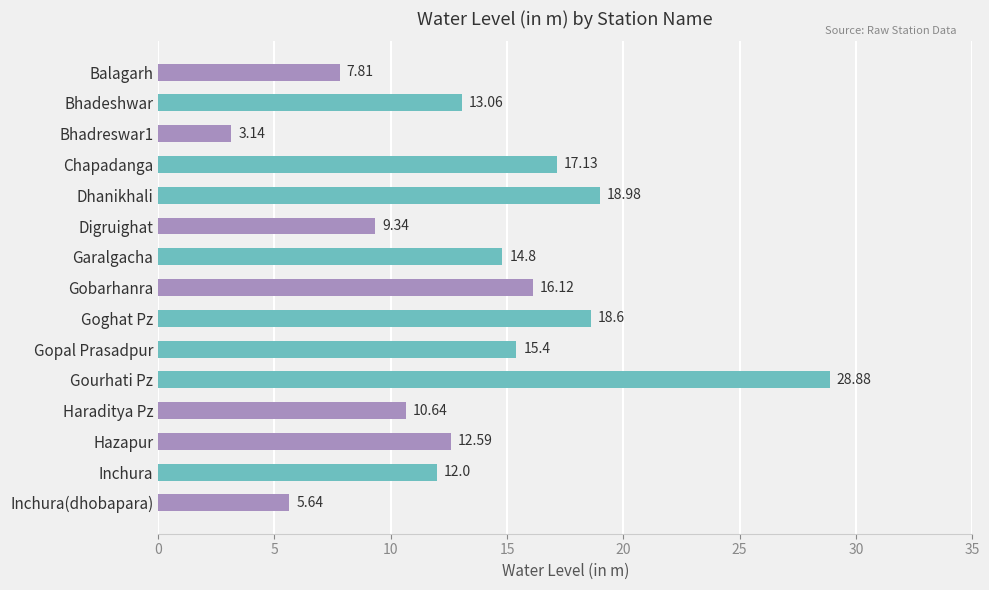

What is the maximum value shown in the chart?

28.9